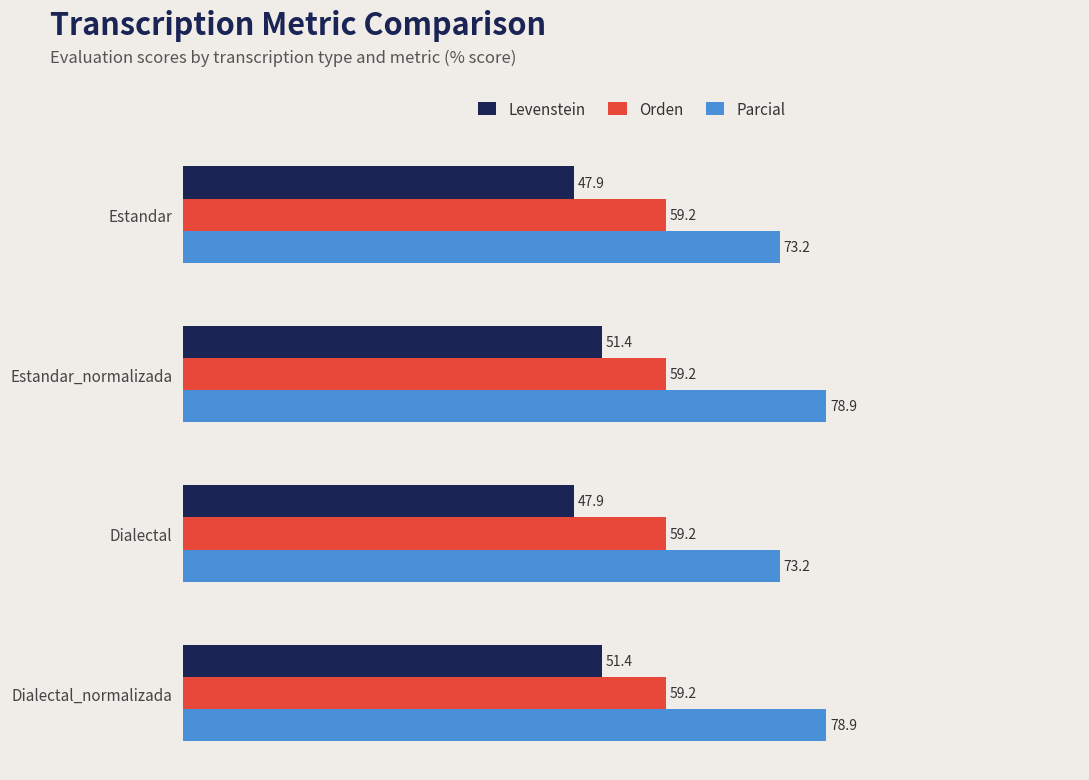

Which series has the largest total across all categories?

Parcial